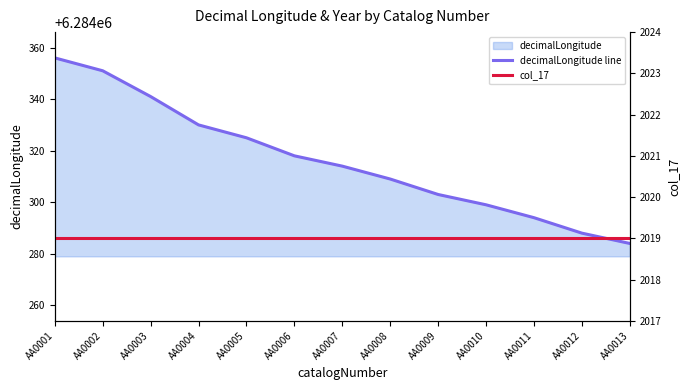

At how many categories does at least one series exceed 2515640?

13